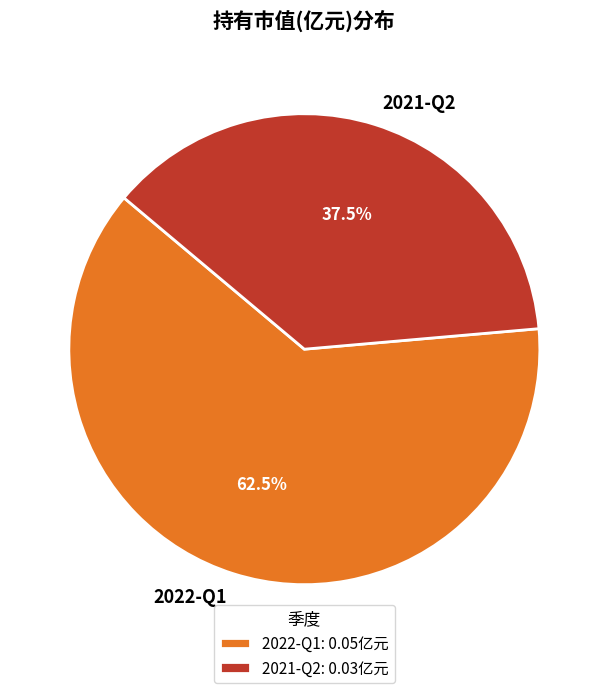

What is the total percentage of 2022-Q1 and 2021-Q2?

100.0%